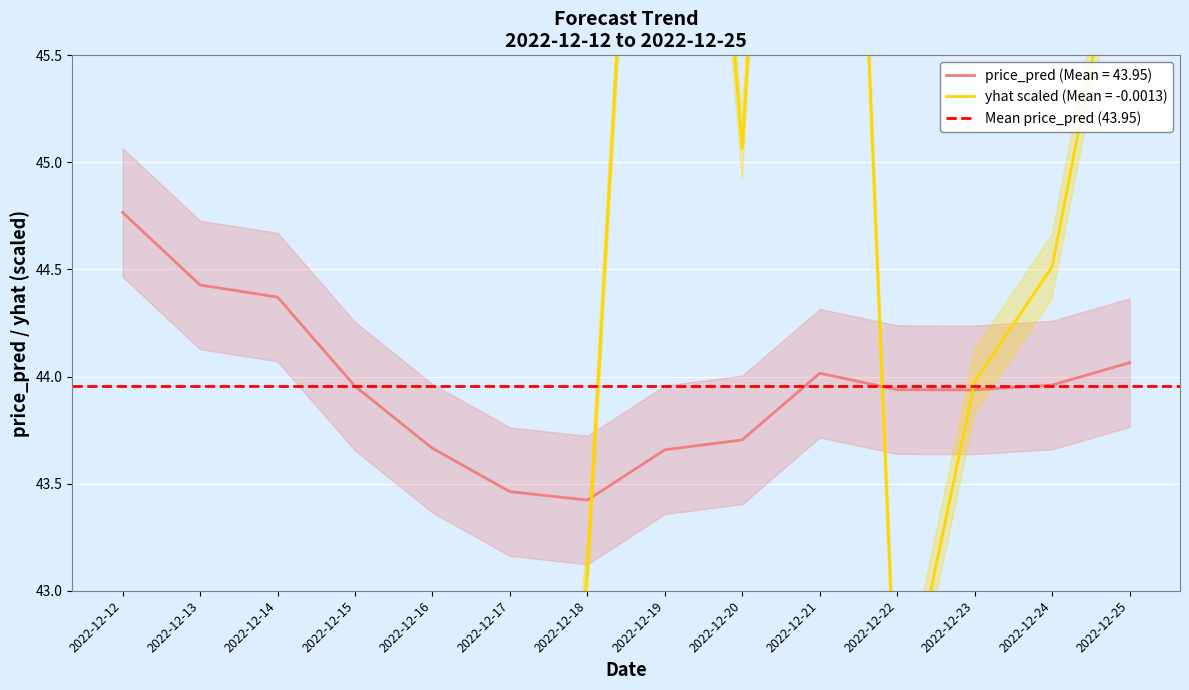

Reading right to left, what are all the values shown in this chart?

yhat: 46.4	44.5	44.0	42.3	51.1	45.1	49.4	43.1	39.4	37.4	34.6	42.7	36.4	40.8
price_pred: 44.1	44.0	43.9	43.9	44.0	43.7	43.7	43.4	43.5	43.7	44.0	44.4	44.4	44.8